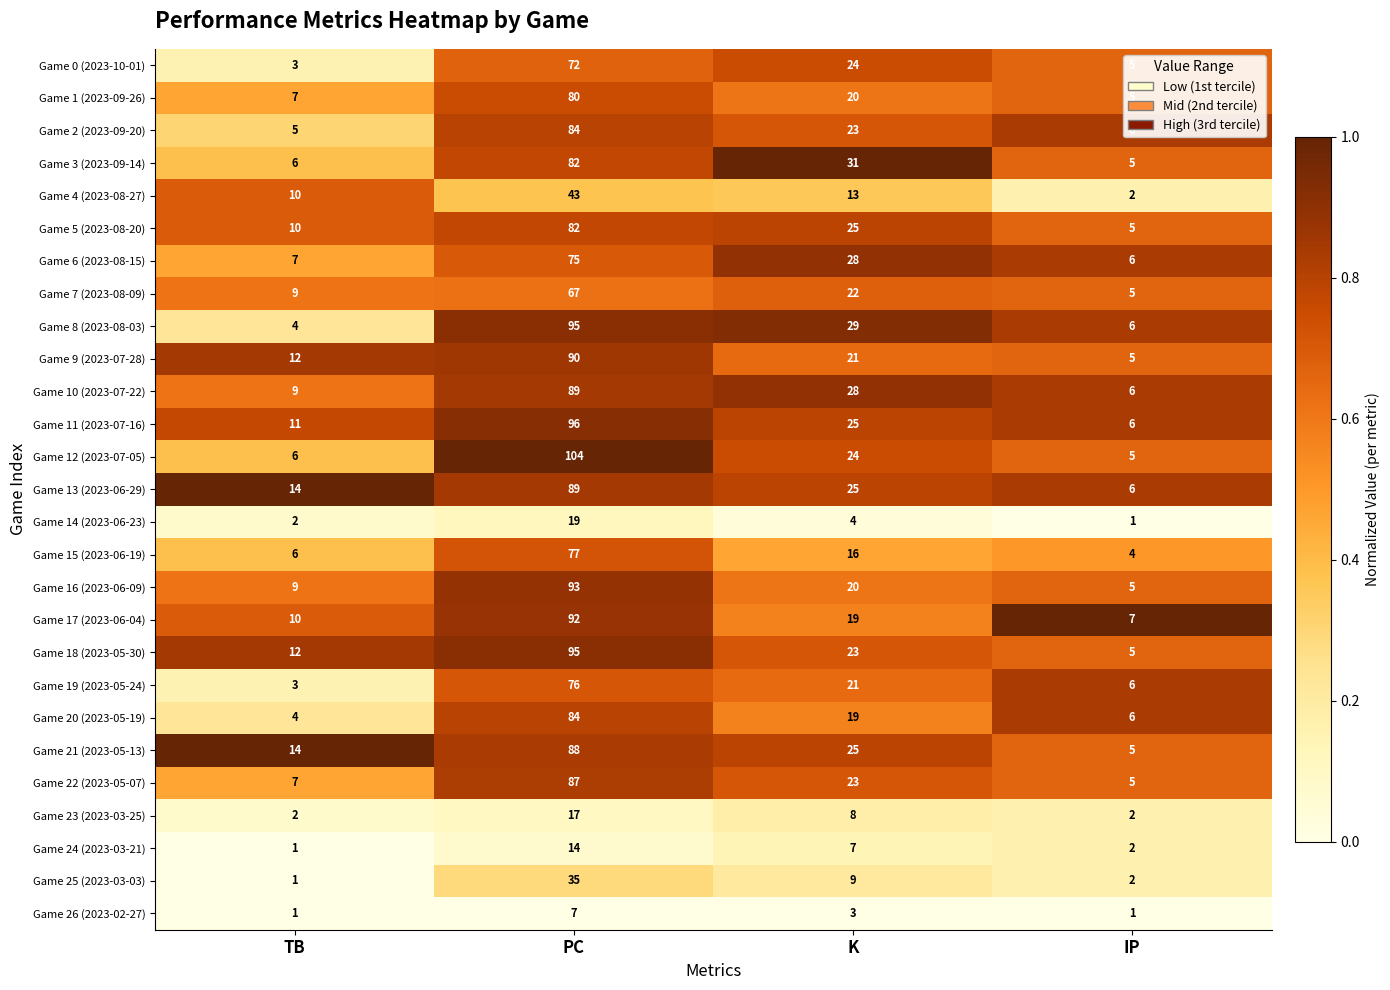

Between PC and K, which series saw the biggest shift?

Game 12 (2023-07-05)